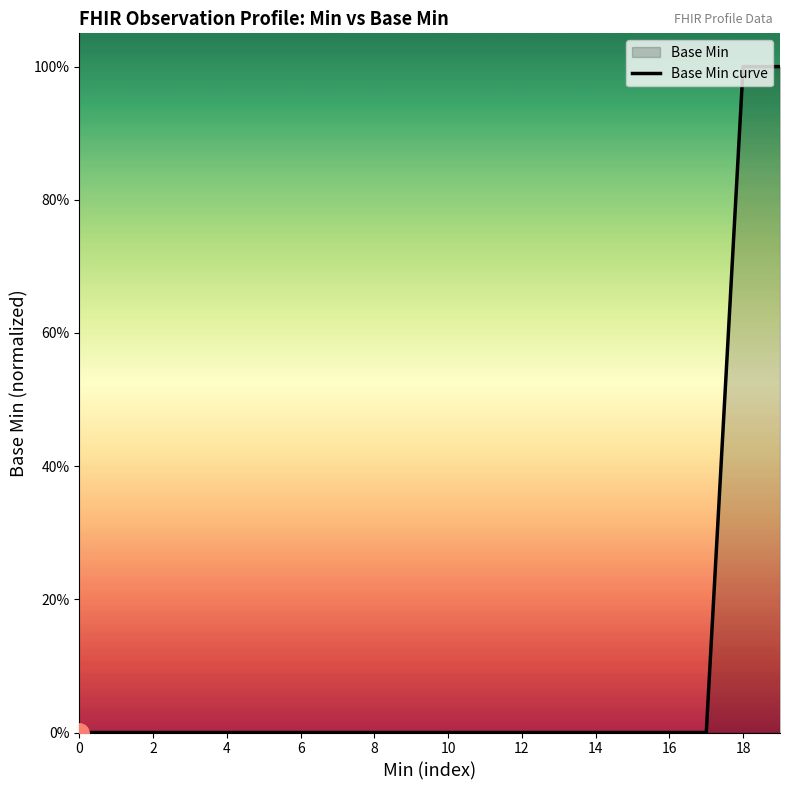

How many lines are shown in the chart?

1